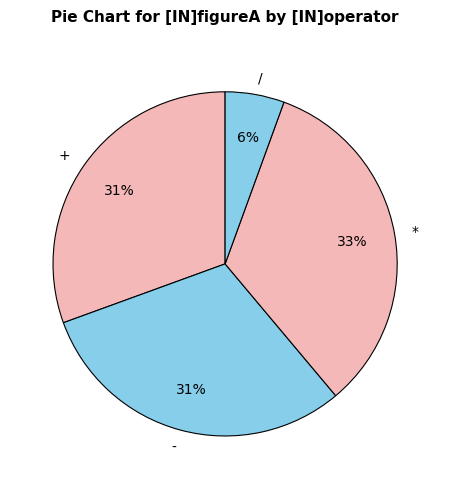

Is * the majority of the pie?

No